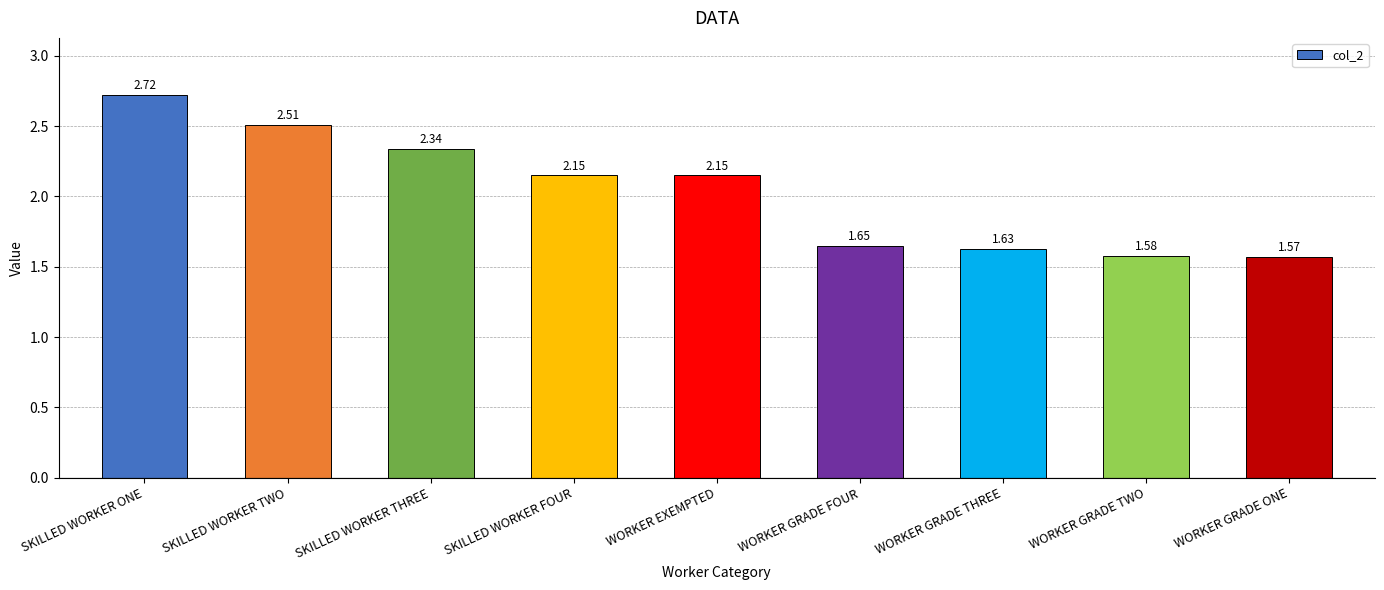

What is the average value?

2.0